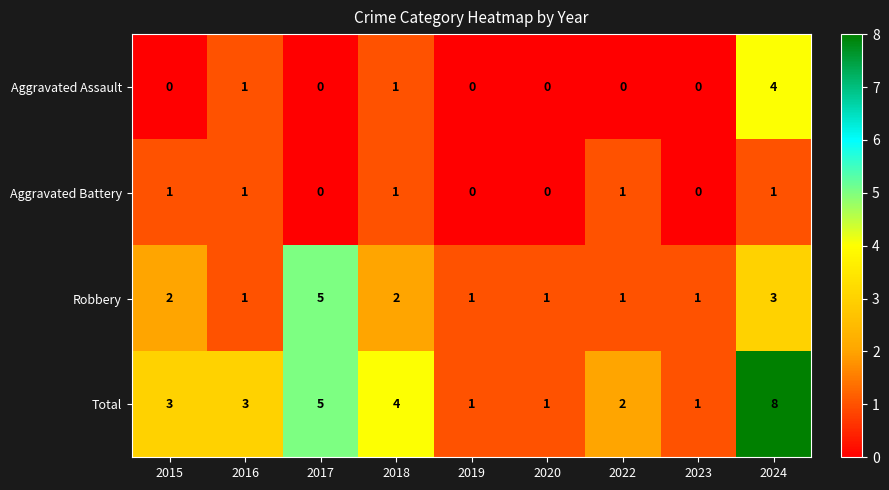

What is the difference between the highest and lowest values at 2015?

3